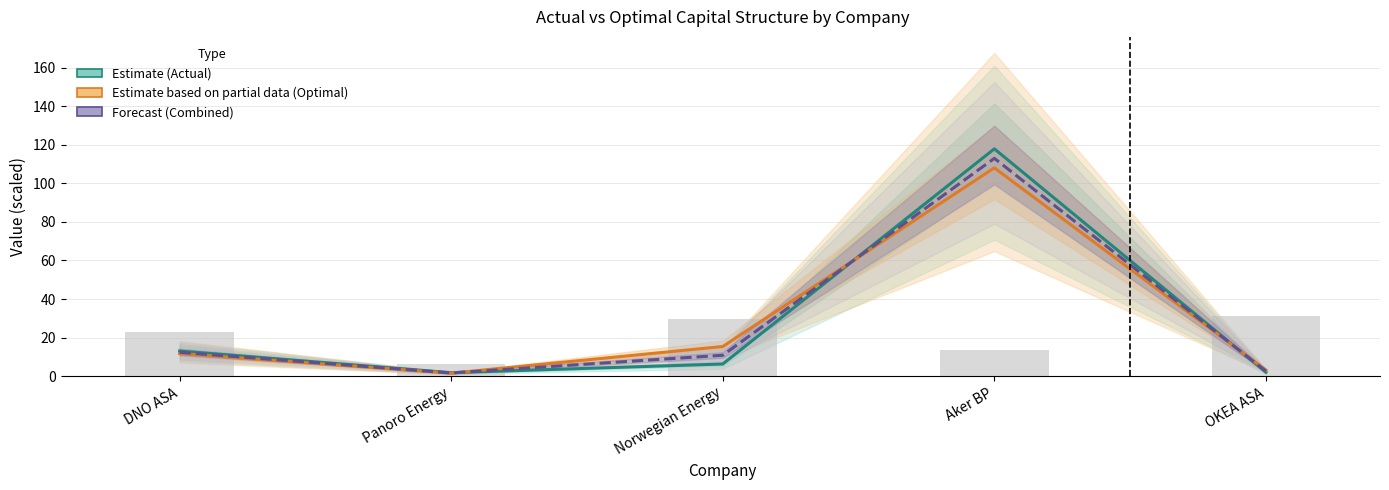

At DNO ASA, list the series in order from largest to smallest.

Actual (Estimate), Forecast (Combined), Optimal (Estimate partial)